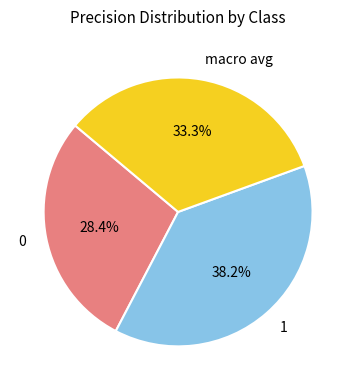

To the nearest percent, what is the difference between the largest and smallest slice percentages?

10%